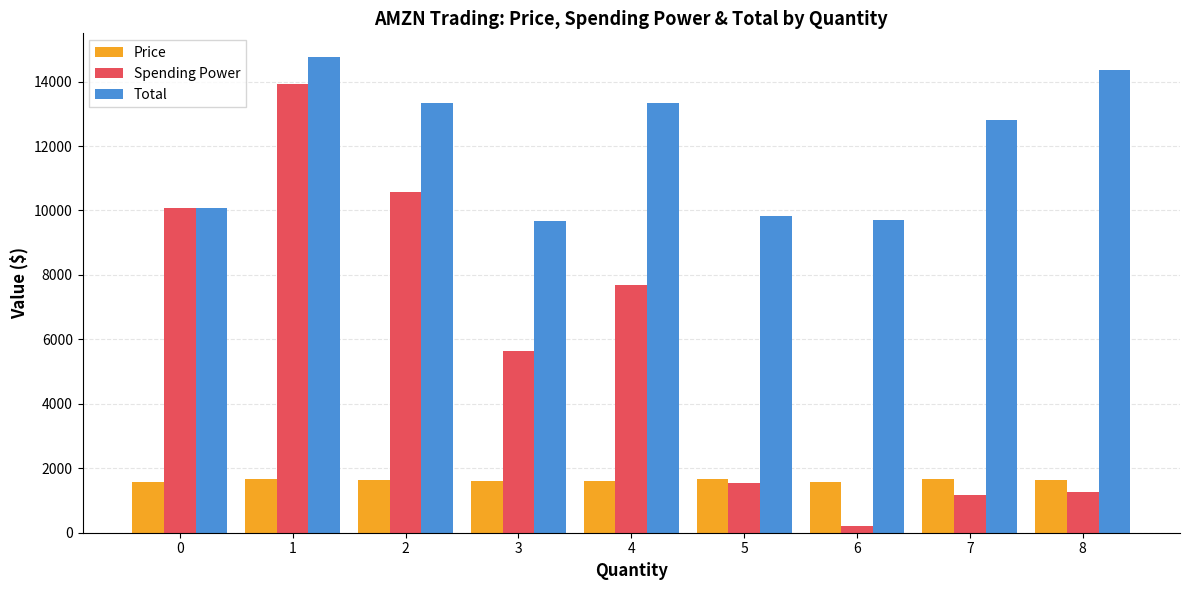

Which label corresponds to the smallest value in the chart?

6